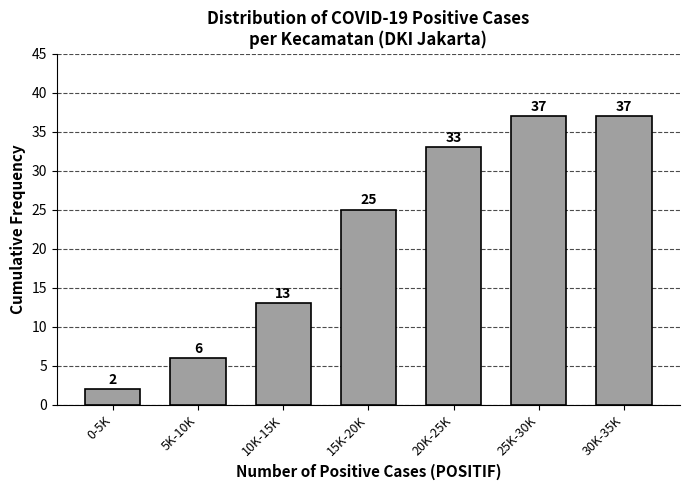

Reading left to right, what are all the values shown in this chart?

0-5K=2	5K-10K=6	10K-15K=13	15K-20K=25	20K-25K=33	25K-30K=37	30K-35K=37